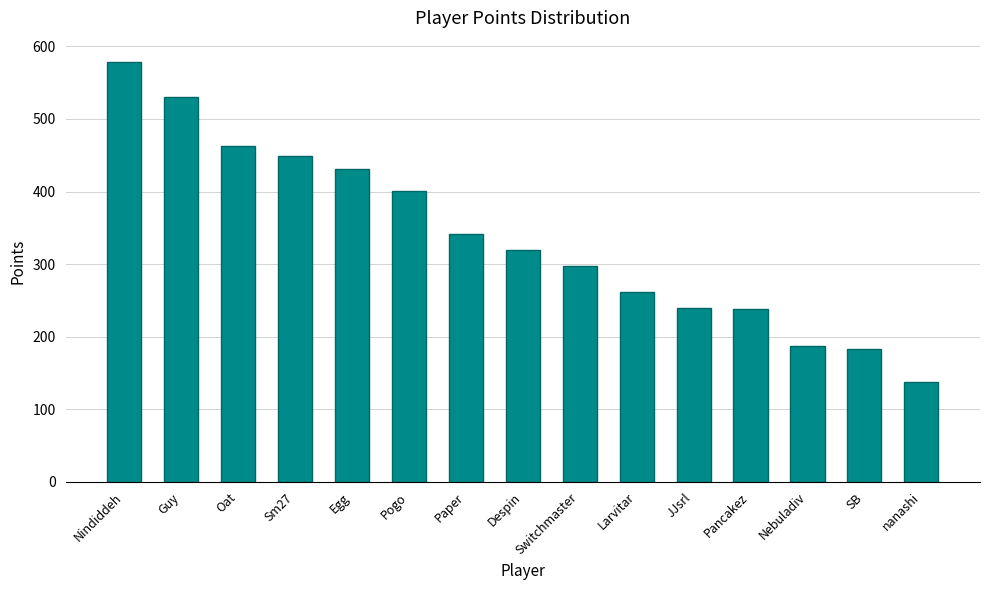

The value at nanashi is 137. True or false?

True